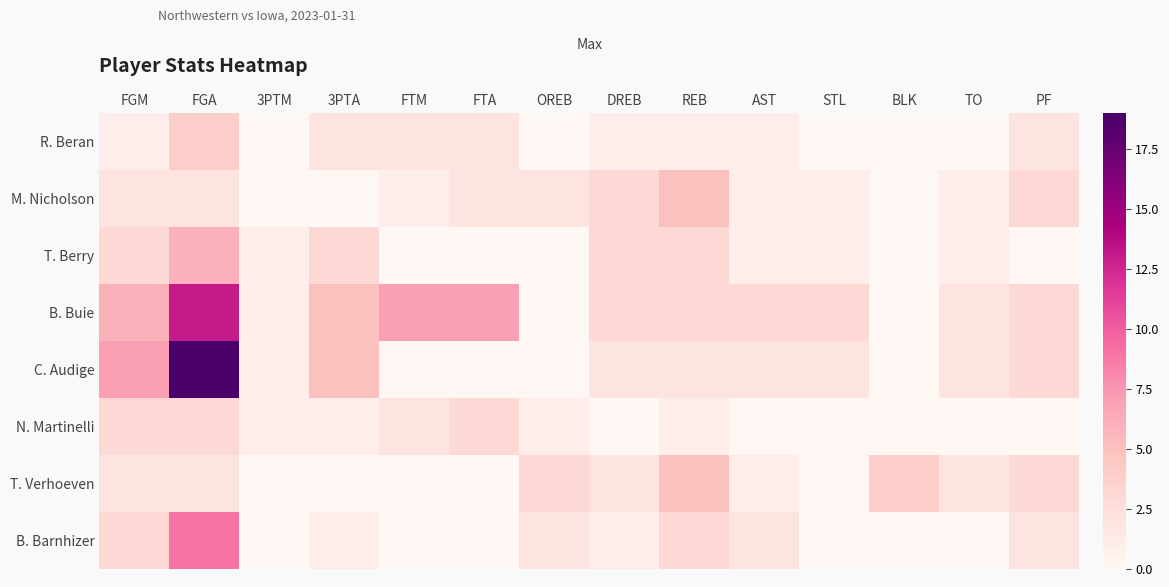

What is the difference between the highest and lowest values at TO?

2